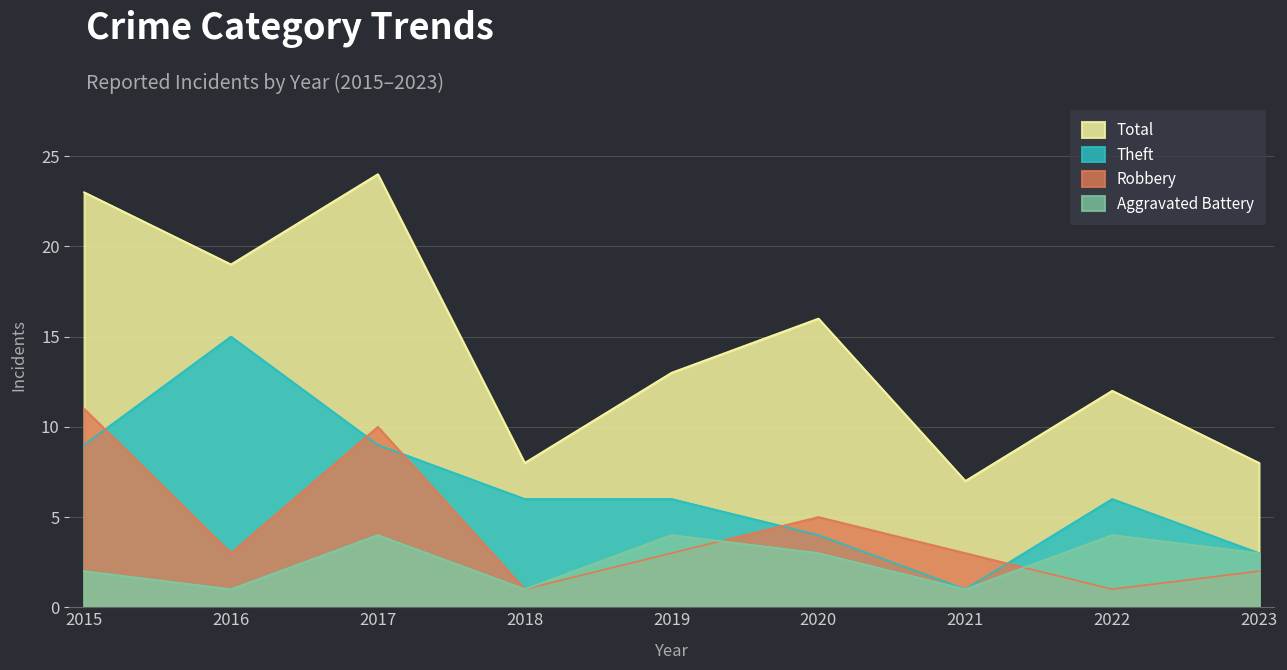

The Theft series shows 26 at 2016. True or false?

False